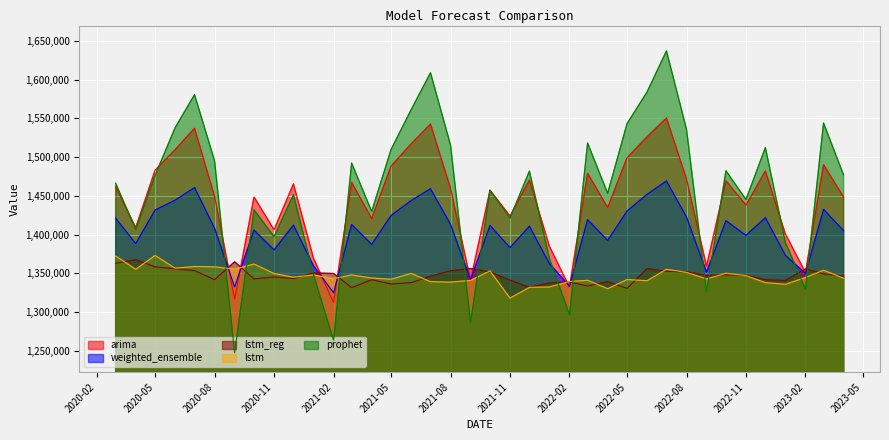

True or false: weighted_ensemble has a value of 646533.4 at 2020-10-01.

False